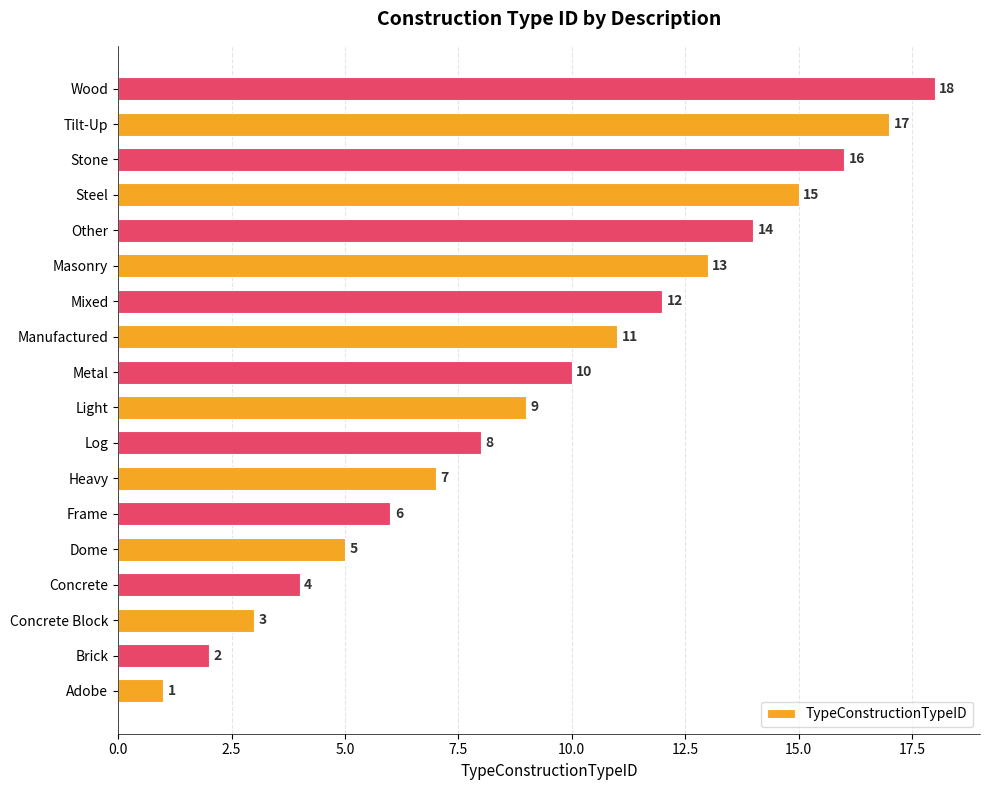

What value does the data have at Concrete?

4